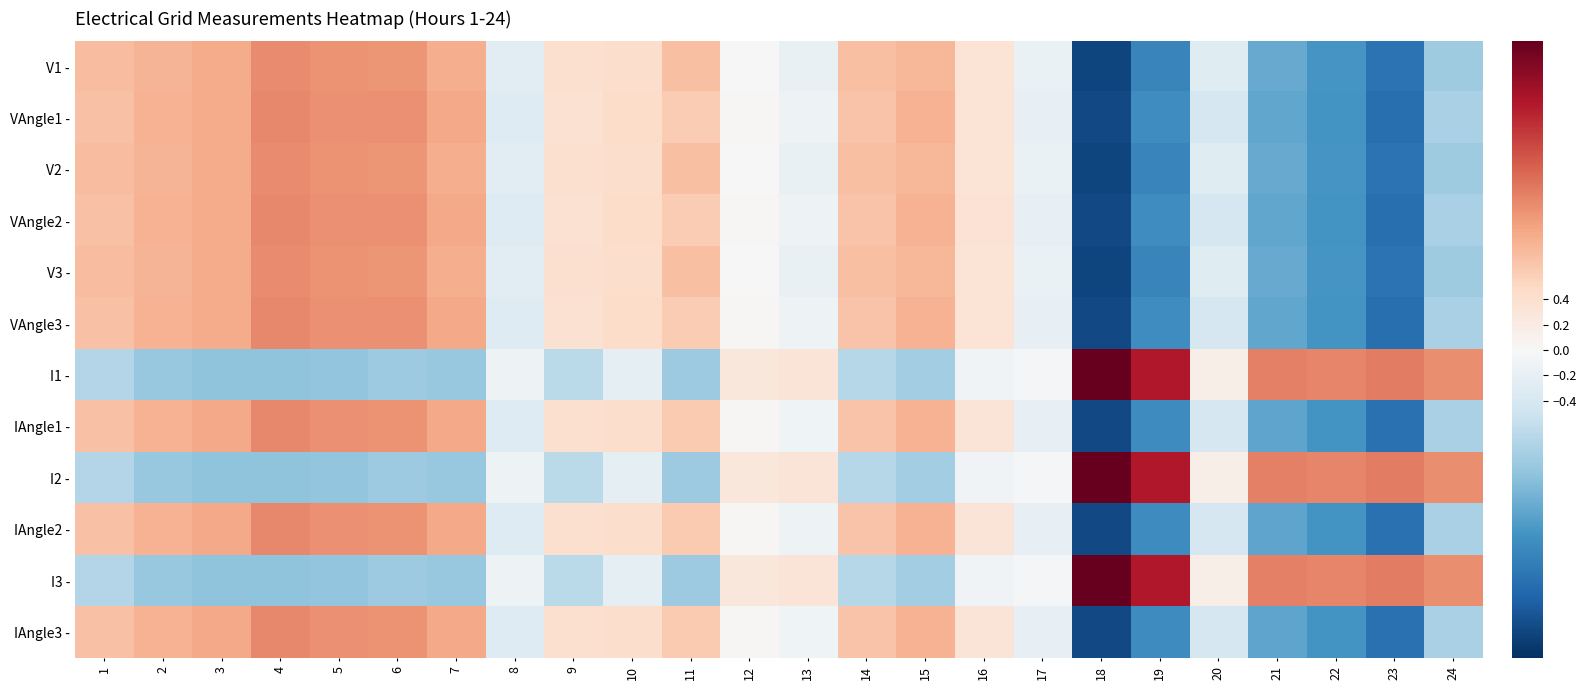

Rank the series by their maximum value, from lowest to highest.

V1 -, V2 -, V3 -, VAngle1 -, VAngle3 -, IAngle1 -, IAngle3 -, VAngle2 -, IAngle2 -, I1 -, I2 -, I3 -